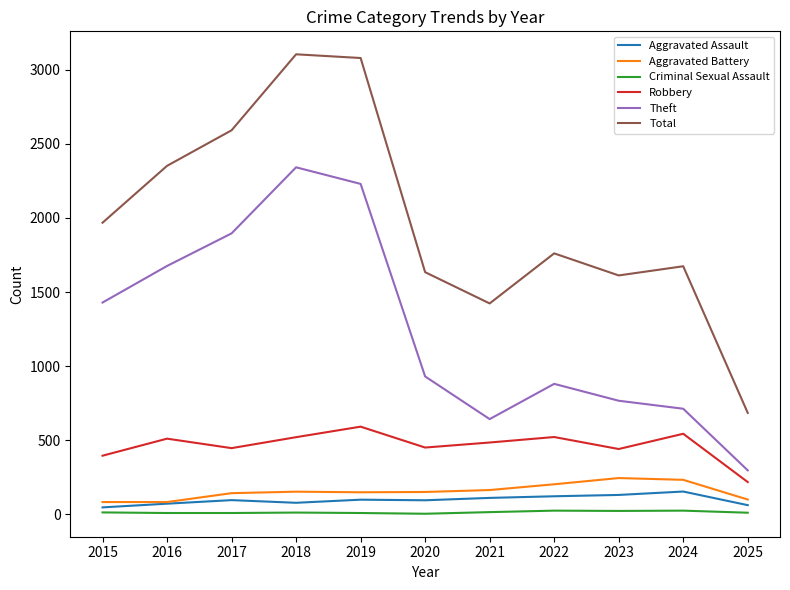

What is the total value across all series at 2024?

3338